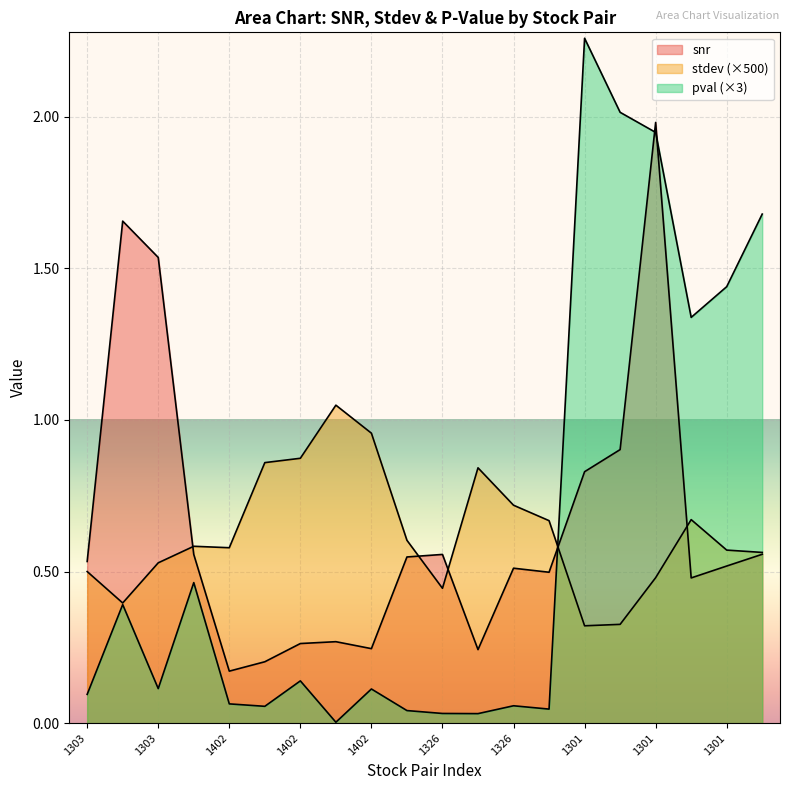

What is the value of the stdev point at the 11th from the left?

0.6